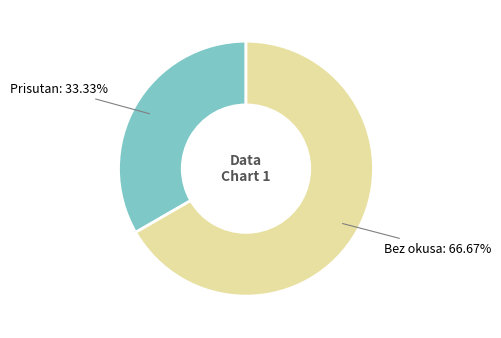

Is there a majority slice in this chart?

Yes